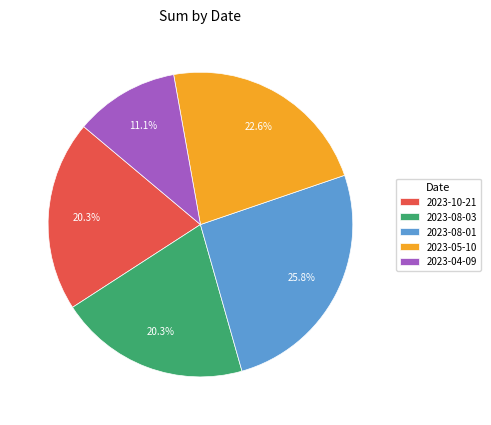

Is it true that 2023-04-09 is 1% of the pie?

False